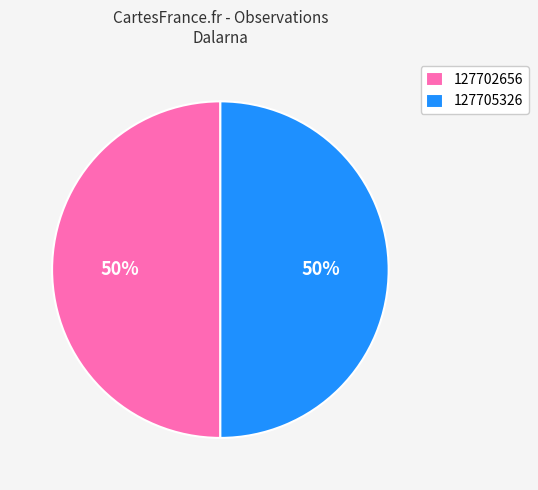

To the nearest percent, what percentage of the pie is 127705326?

50%